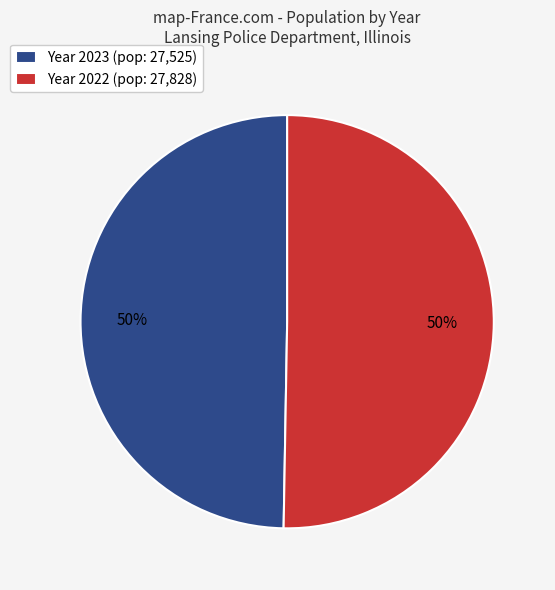

To the nearest percent, what is the combined percentage of Year 2022 (pop: 27,828) and Year 2023 (pop: 27,525)?

100%